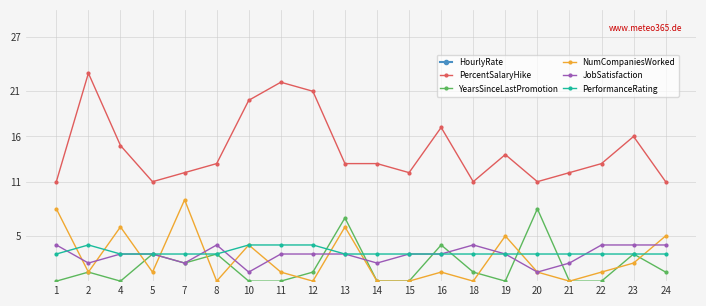

Reading left to right, transcribe all the data shown in this chart.

HourlyRate: 94	61	92	56	40	79	81	67	44	94	84	49	31	93	50	51	80	96	78	45
PercentSalaryHike: 11	23	15	11	12	13	20	22	21	13	13	12	17	11	14	11	12	13	16	11
YearsSinceLastPromotion: 0	1	0	3	2	3	0	0	1	7	0	0	4	1	0	8	0	0	3	1
NumCompaniesWorked: 8	1	6	1	9	0	4	1	0	6	0	0	1	0	5	1	0	1	2	5
JobSatisfaction: 4	2	3	3	2	4	1	3	3	3	2	3	3	4	3	1	2	4	4	4
PerformanceRating: 3	4	3	3	3	3	4	4	4	3	3	3	3	3	3	3	3	3	3	3